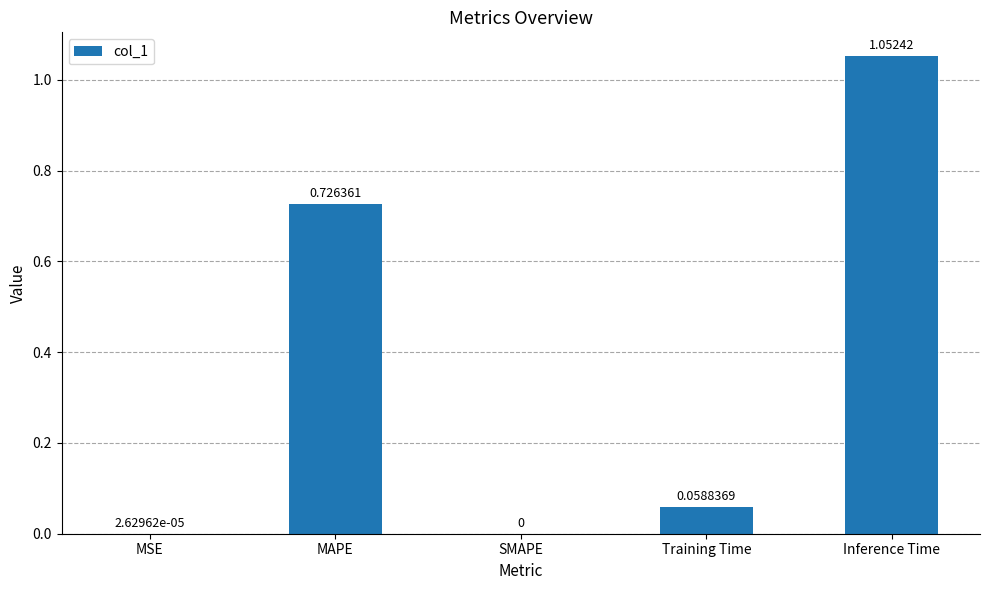

What is the sum of all values?

1.8